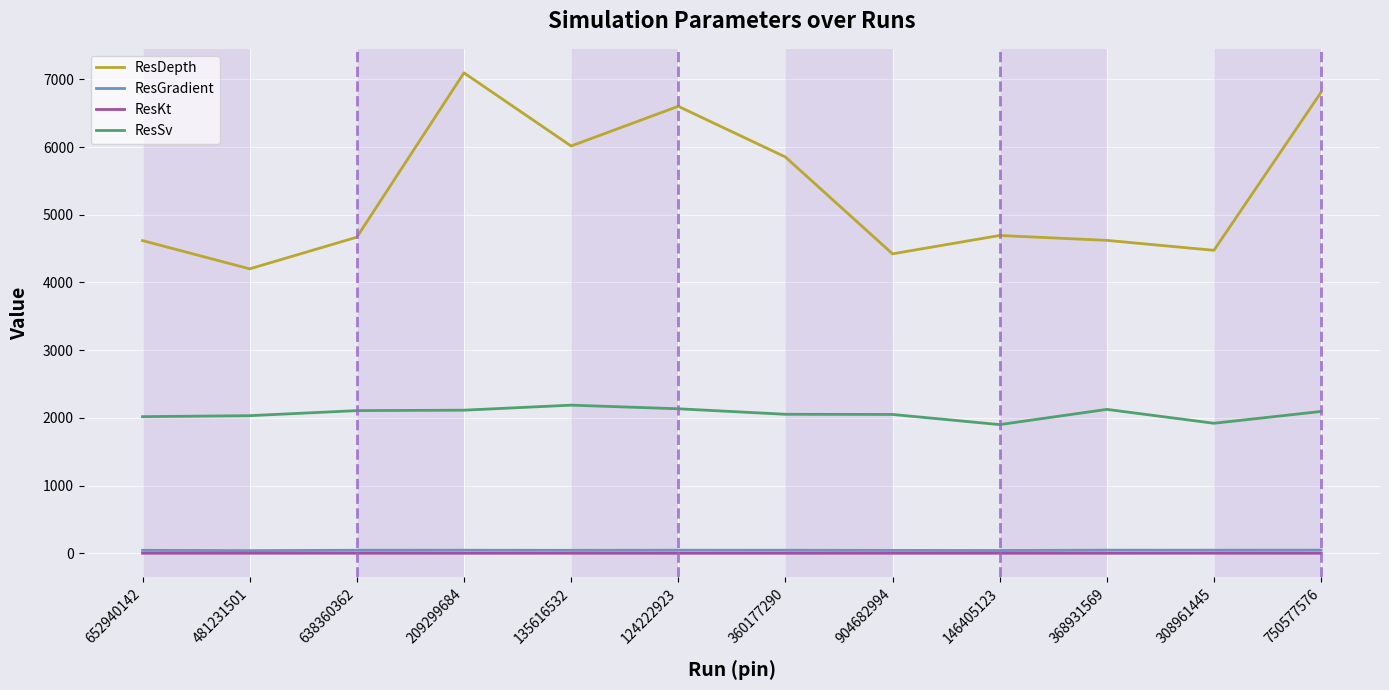

True or false: ResKt has more than 1 points higher than both neighbors.

True